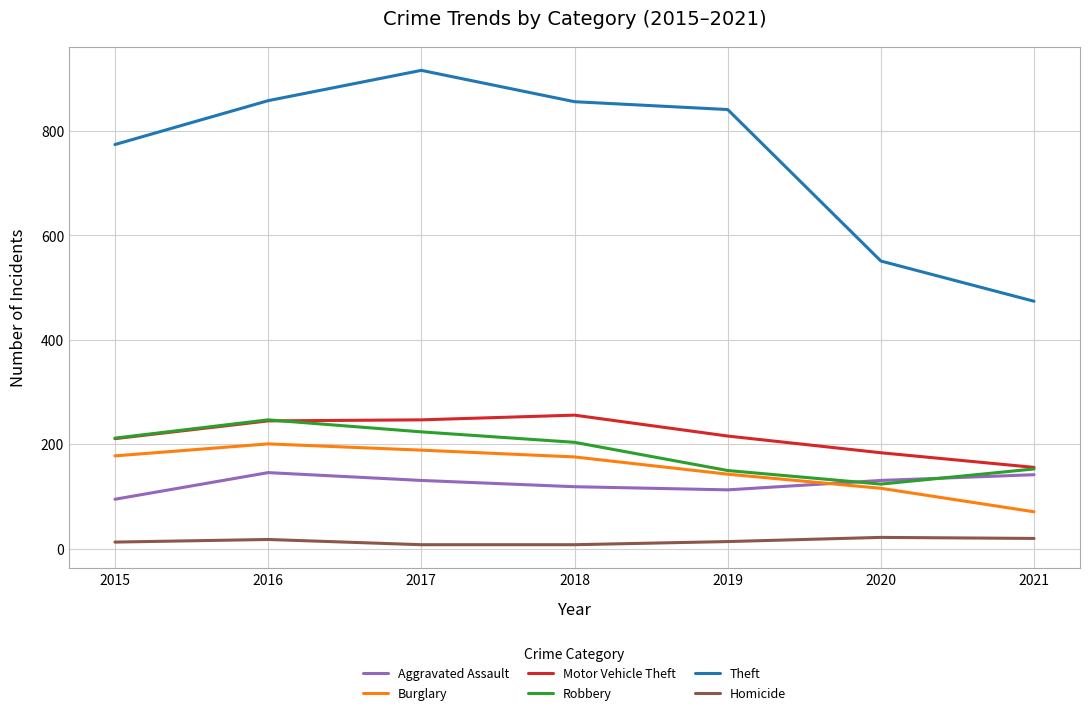

Rank the series by their maximum value, from highest to lowest.

Theft, Motor Vehicle Theft, Robbery, Burglary, Aggravated Assault, Homicide